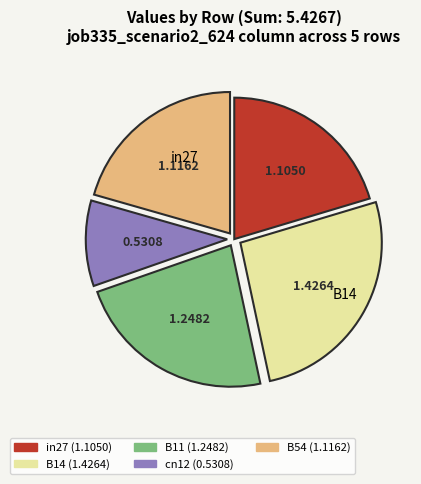

Does any single category account for the majority?

No